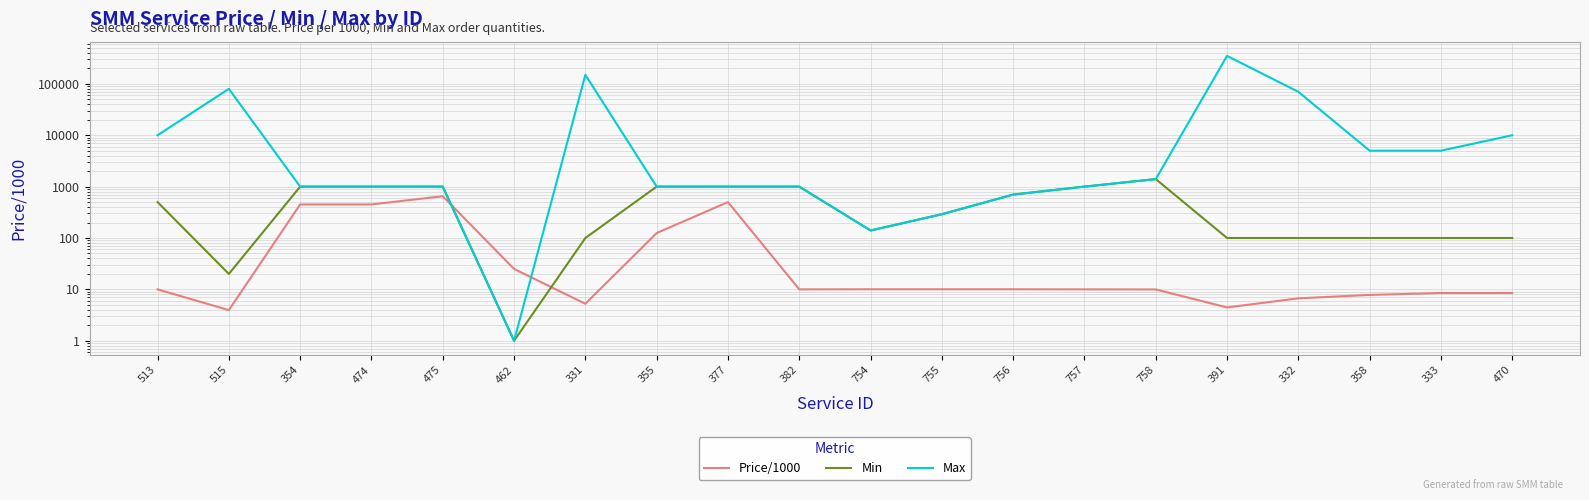

At which category is the sum across all series the highest?

391